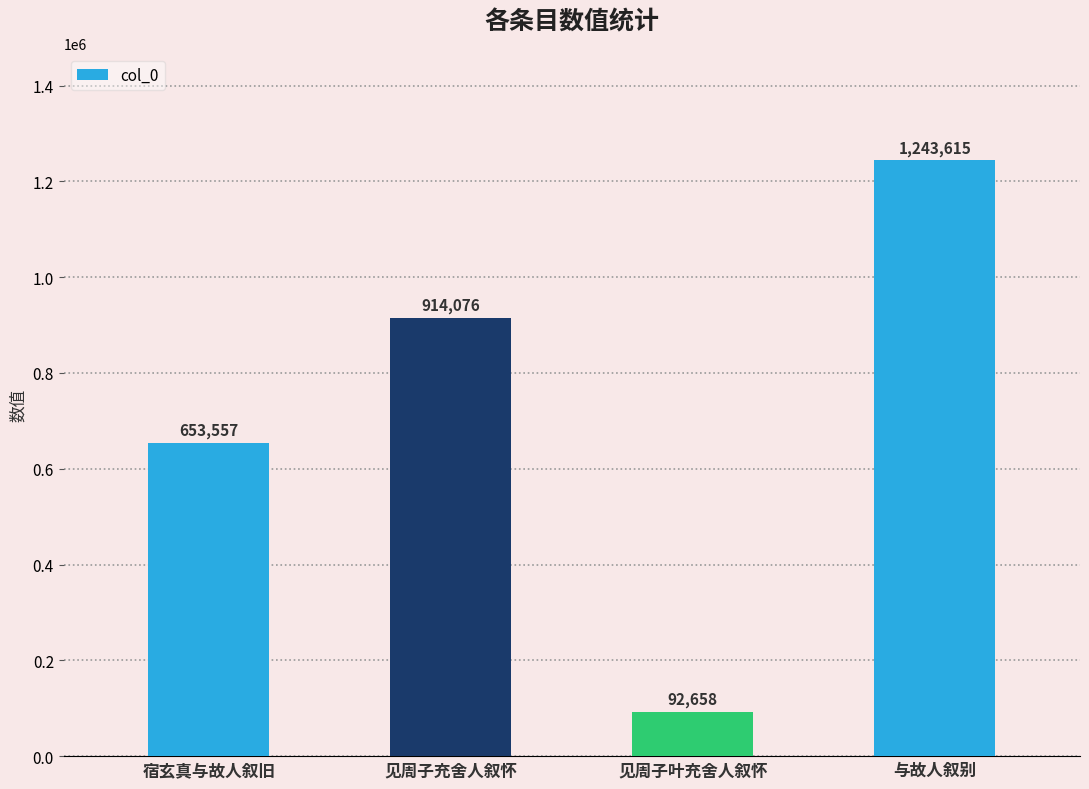

Reading left to right, list all the values displayed in this chart.

653557	914076	92658	1243615